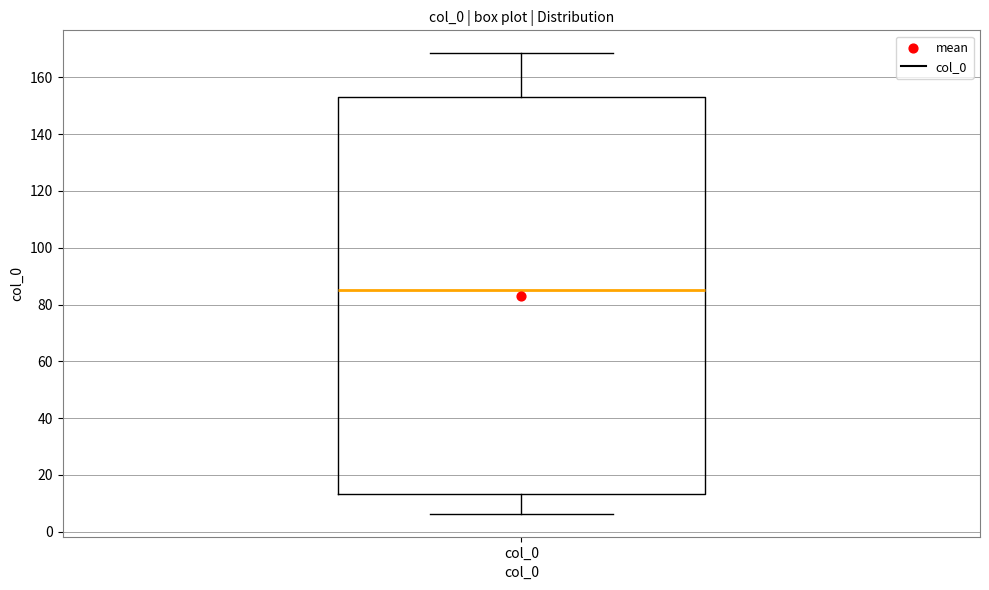

Where is the lower edge of the box for col_0 on the y-axis? The values are not printed on the chart, so give them approximately, as read against the axis.

14